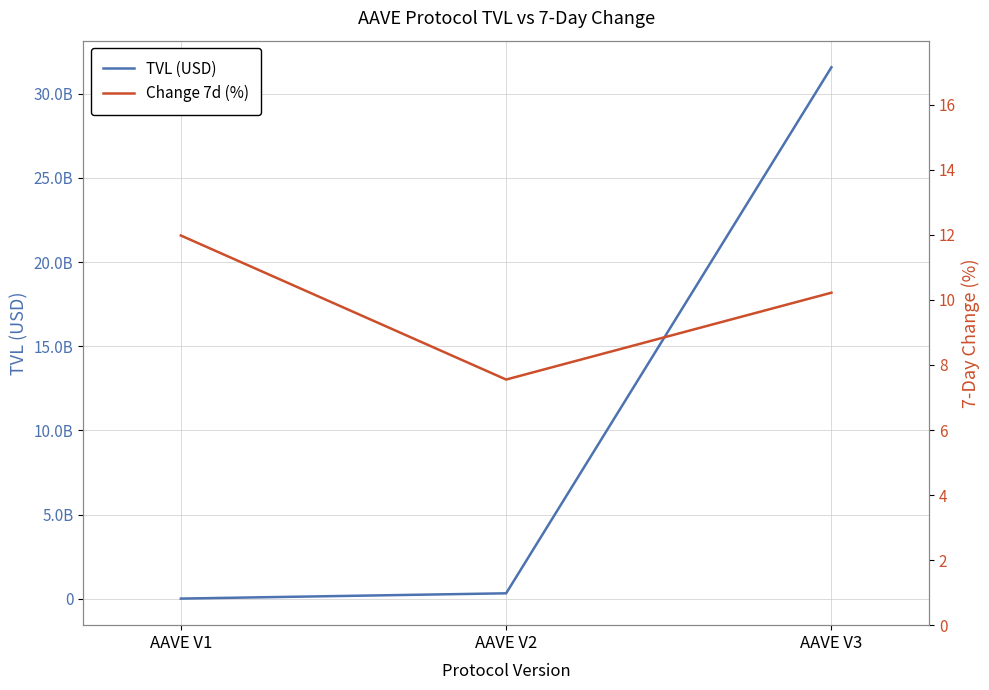

What is the minimum value for TVL (USD)?

13933998.6